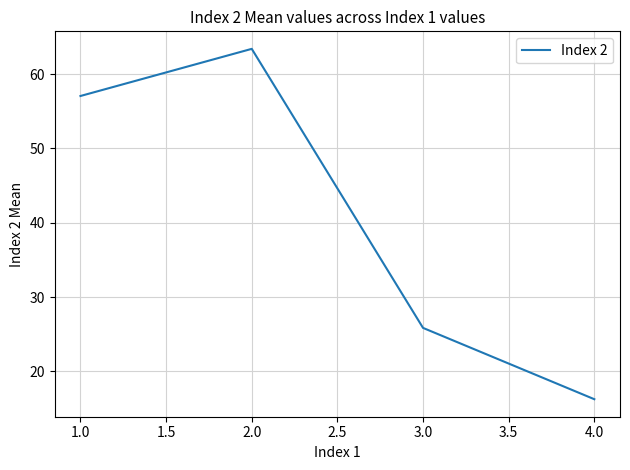

At which category does the chart reach its minimum across all series?

4.0